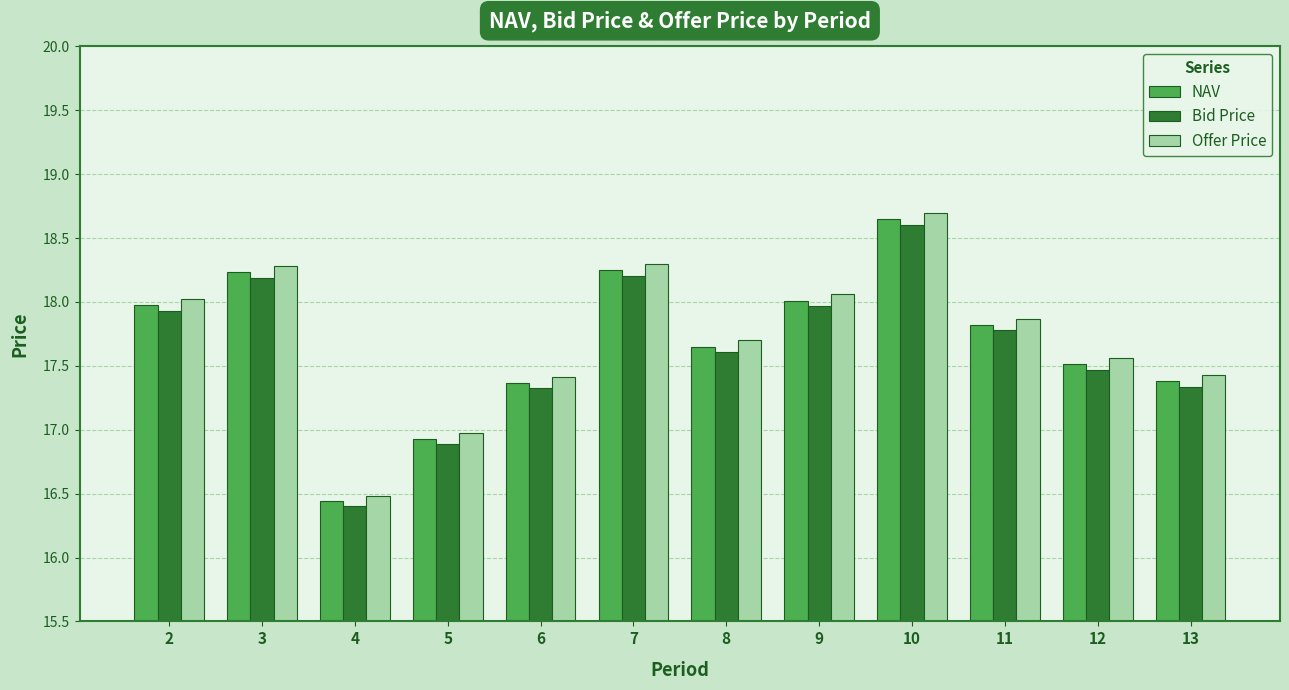

Is it true that NAV equals 17.5 at 12?

True